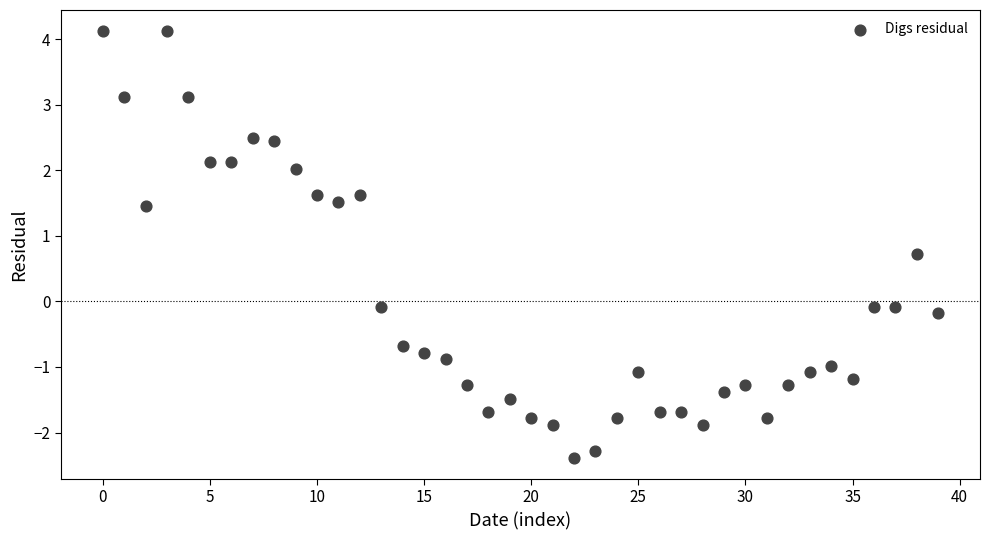

What is the range of Y values (max minus min)?

6.5